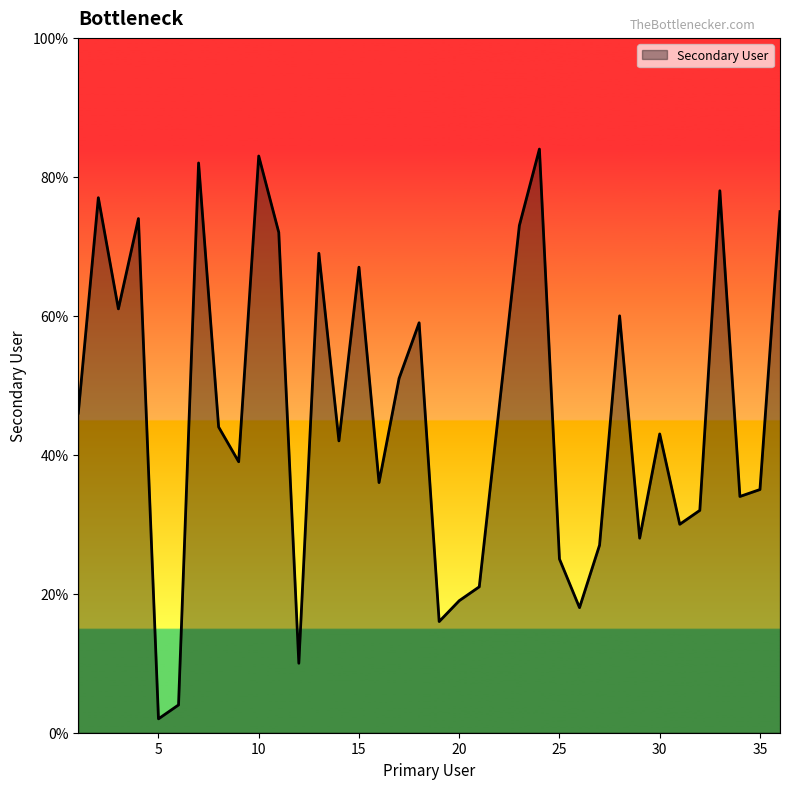

What is the difference between the maximum and minimum values?

82